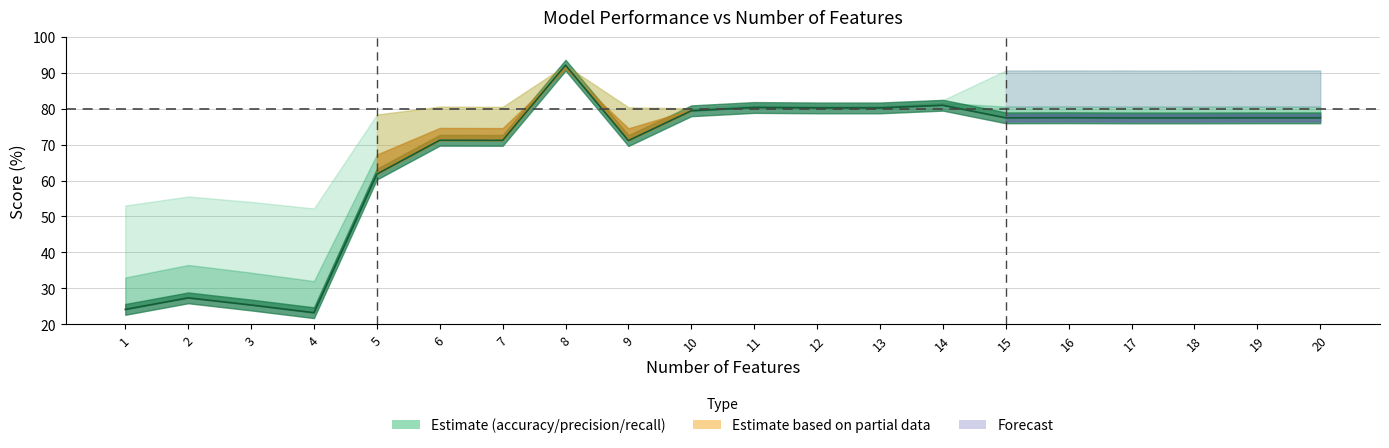

What is the total value across all series at 15?

326.2